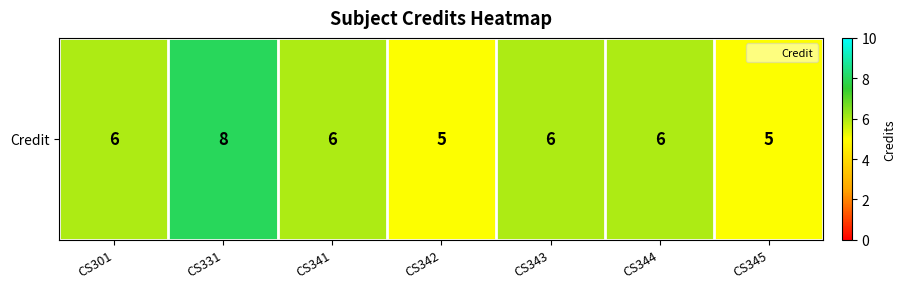

List the labels in order of value, largest first.

CS331, CS301, CS341, CS343, CS344, CS342, CS345